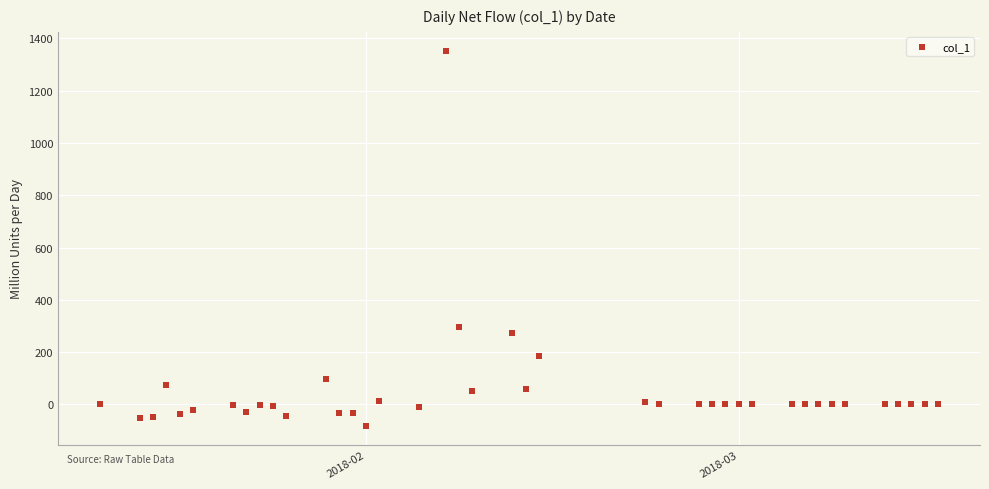

What Y value in the scatter plot is closest to 634?

296.9